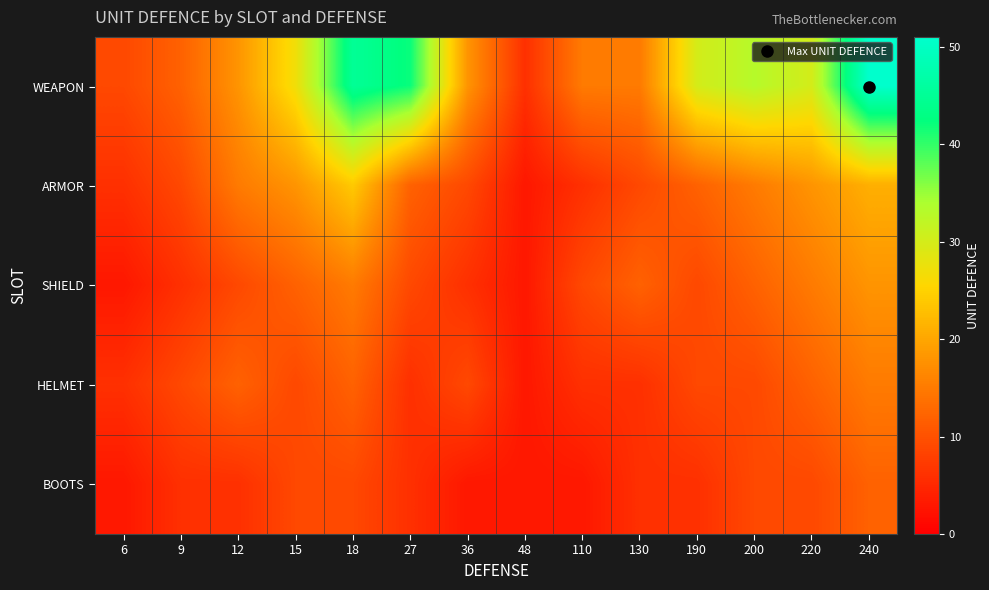

Which series has the largest range (max minus min)?

WEAPON